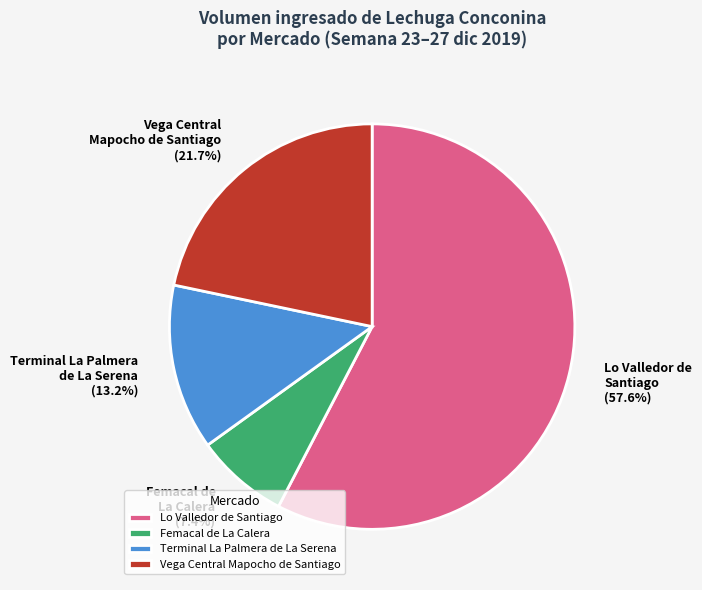

Which has a higher value, Lo Valledor de Santiago or Femacal de La Calera?

Lo Valledor de Santiago